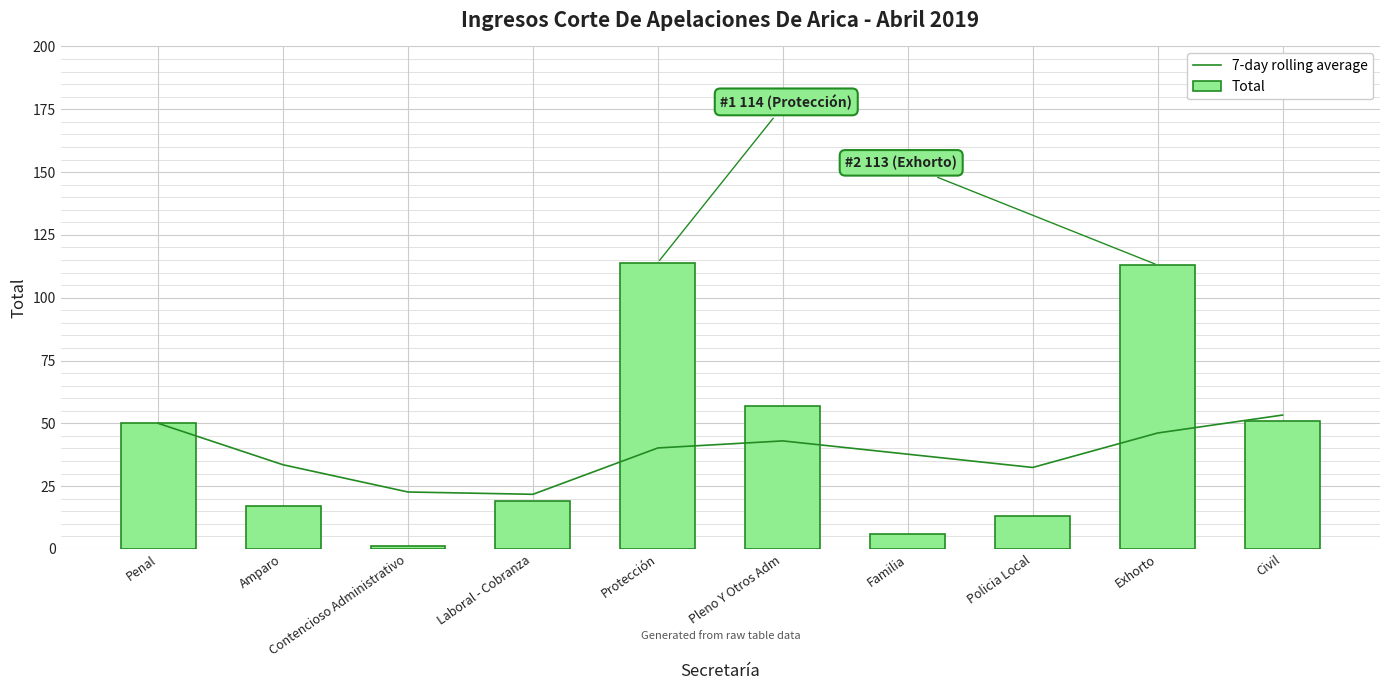

What is the approximate value of Total at Familia?

6